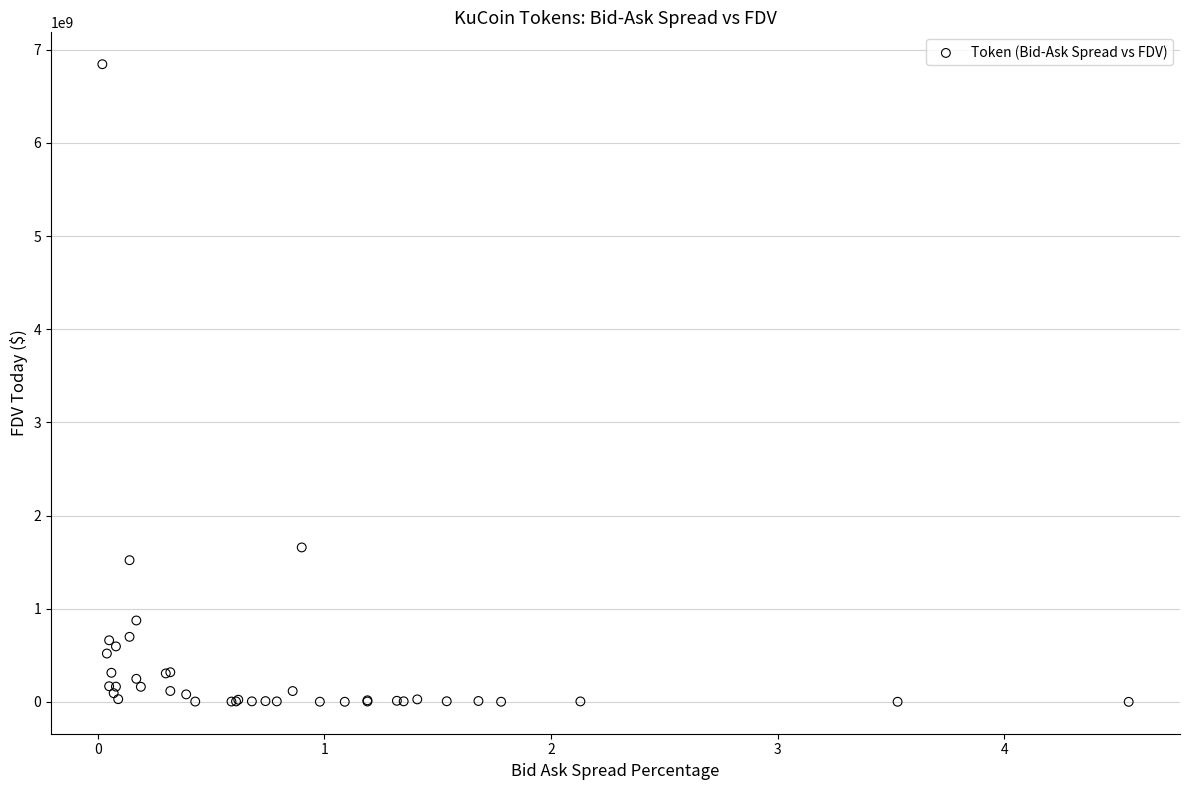

What Y value in the scatter plot is closest to 3422511208?

1657785632